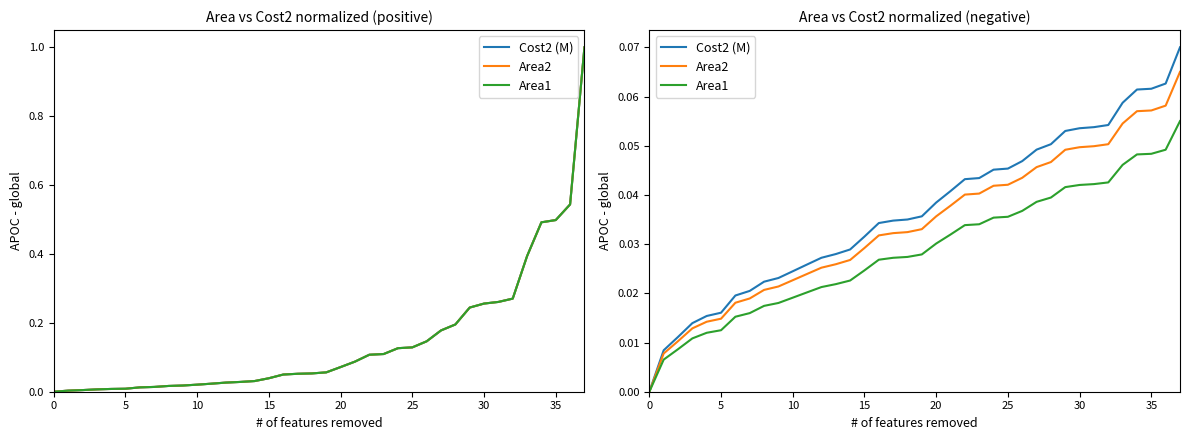

Which series has the largest range (max minus min)?

Cost2 (M)